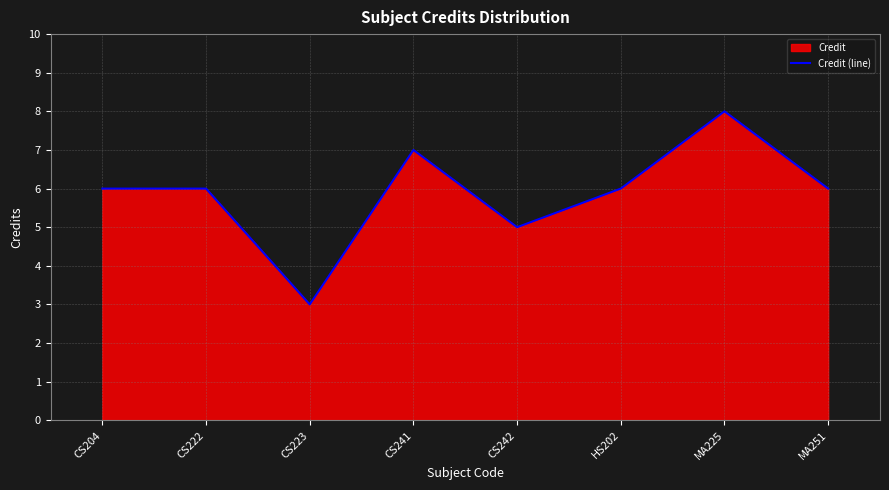

Is it true that the value at CS241 is 11?

False